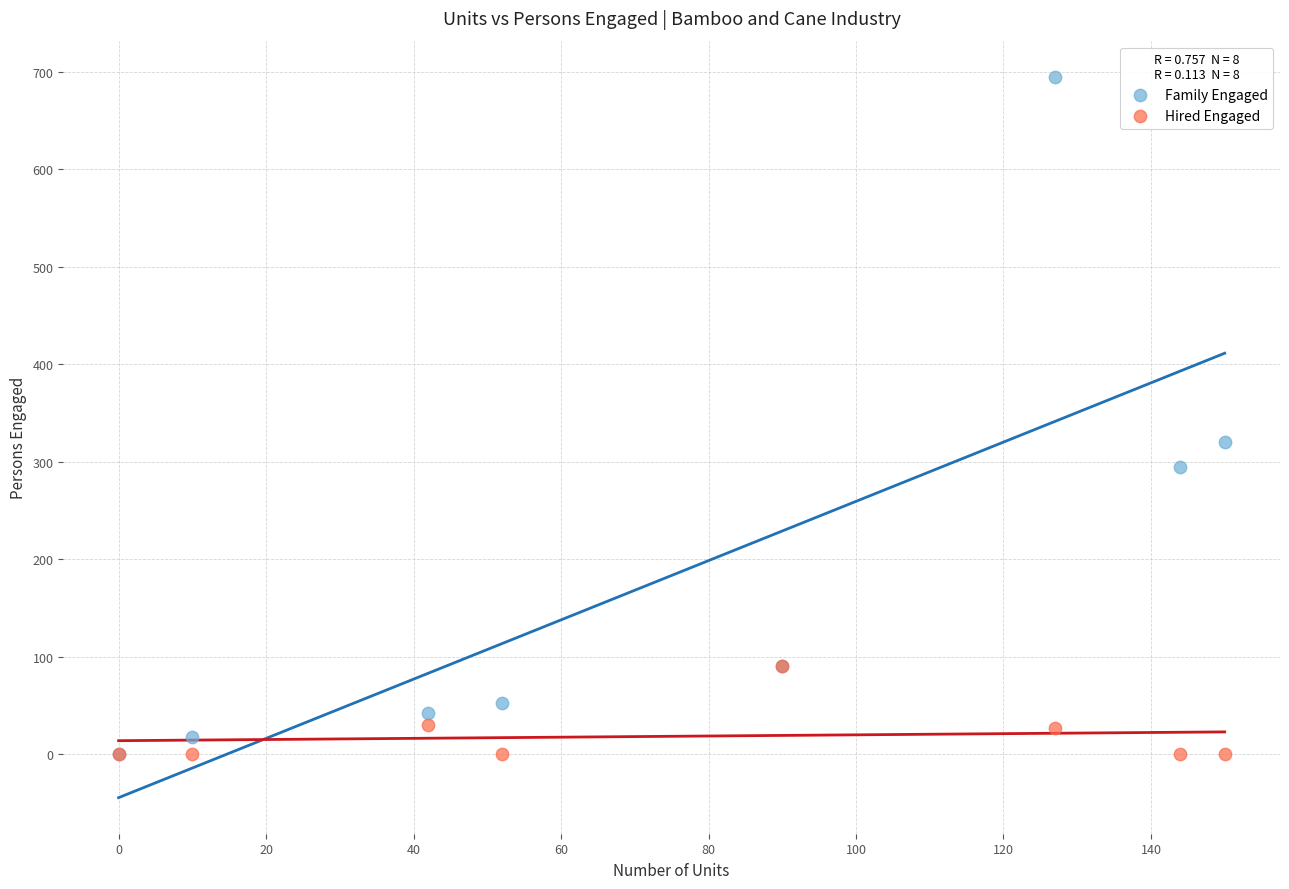

Which series has the widest spread of Y values?

Family Engaged